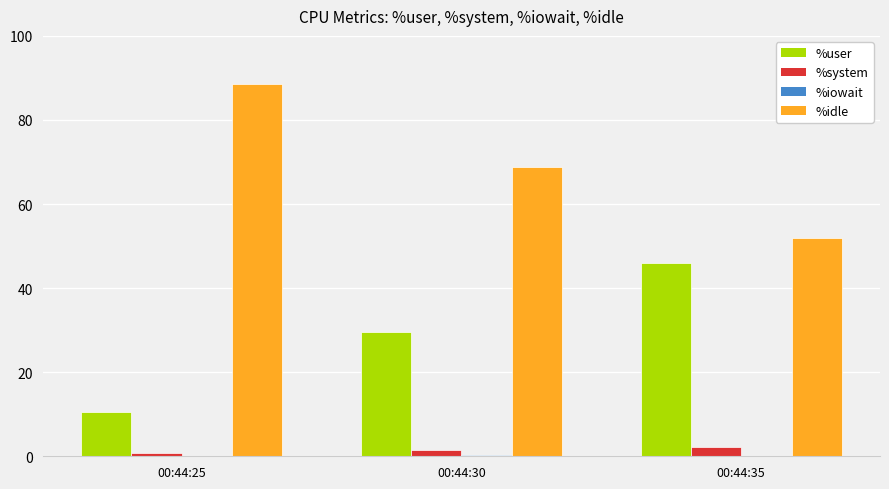

Which series has the largest total across all categories?

%idle